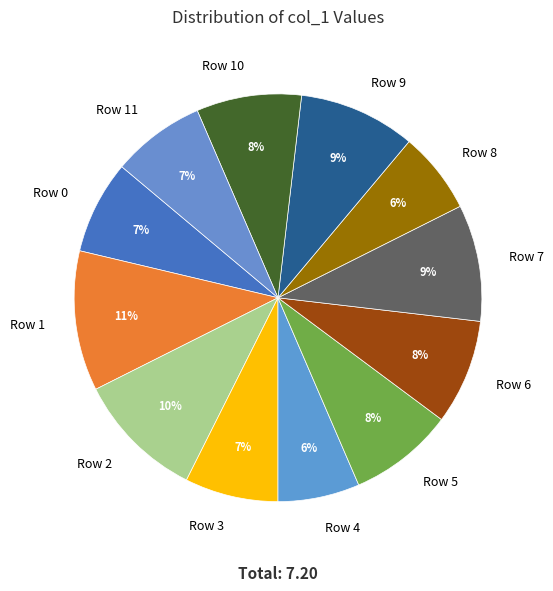

To the nearest percent, what is the average slice percentage?

8%